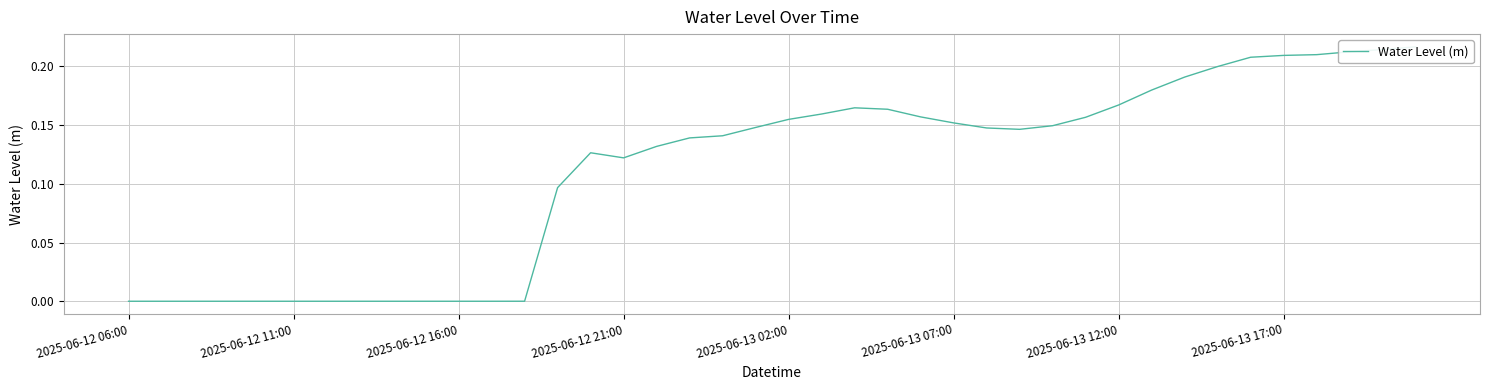

What is the difference between the maximum and minimum values?

0.2